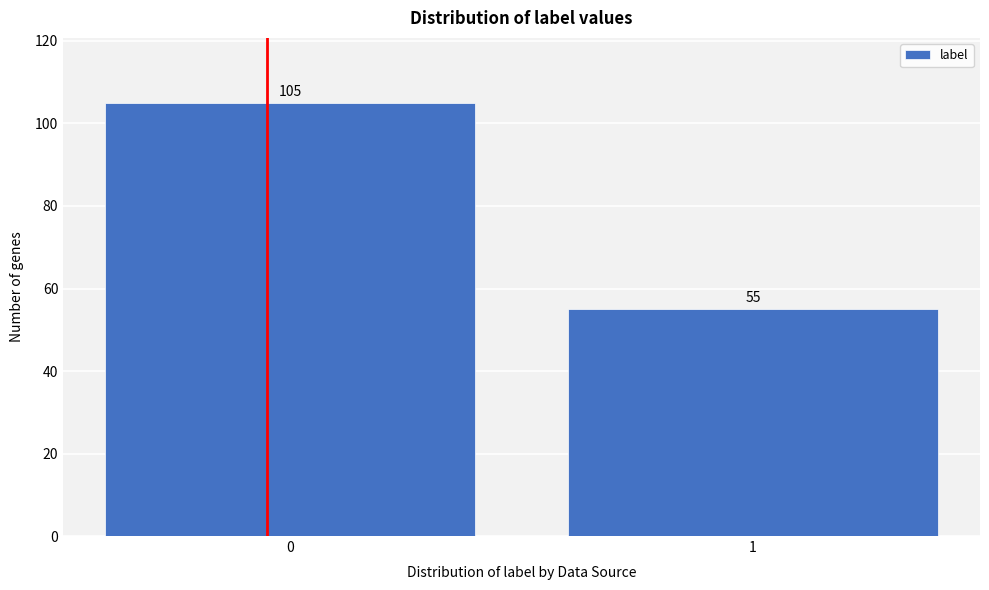

Reading left to right, list all the values displayed in this chart.

105	55